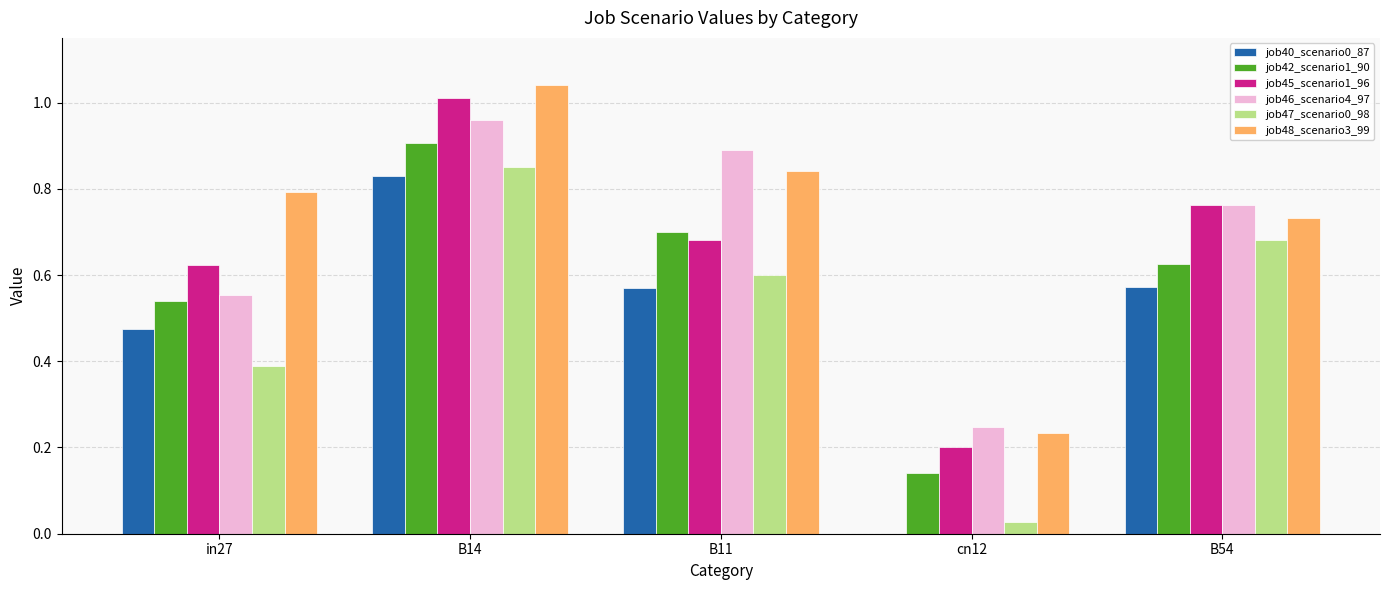

Is it true that job40_scenario0_87 equals 0.6 at B54?

True